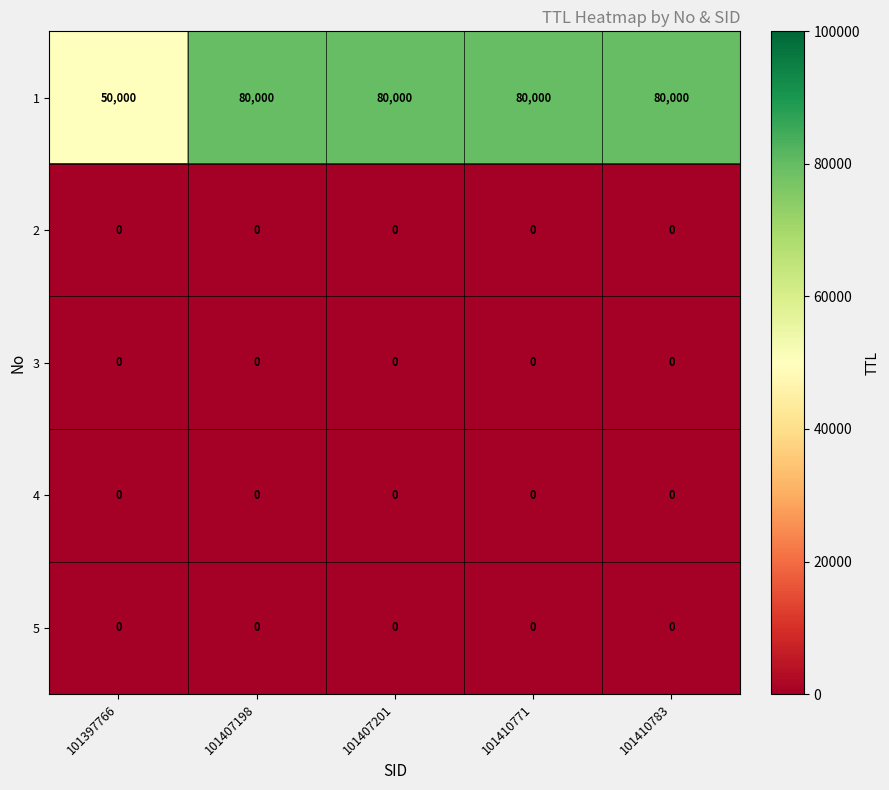

What is the spread (max minus min) of values at 101397766?

50000